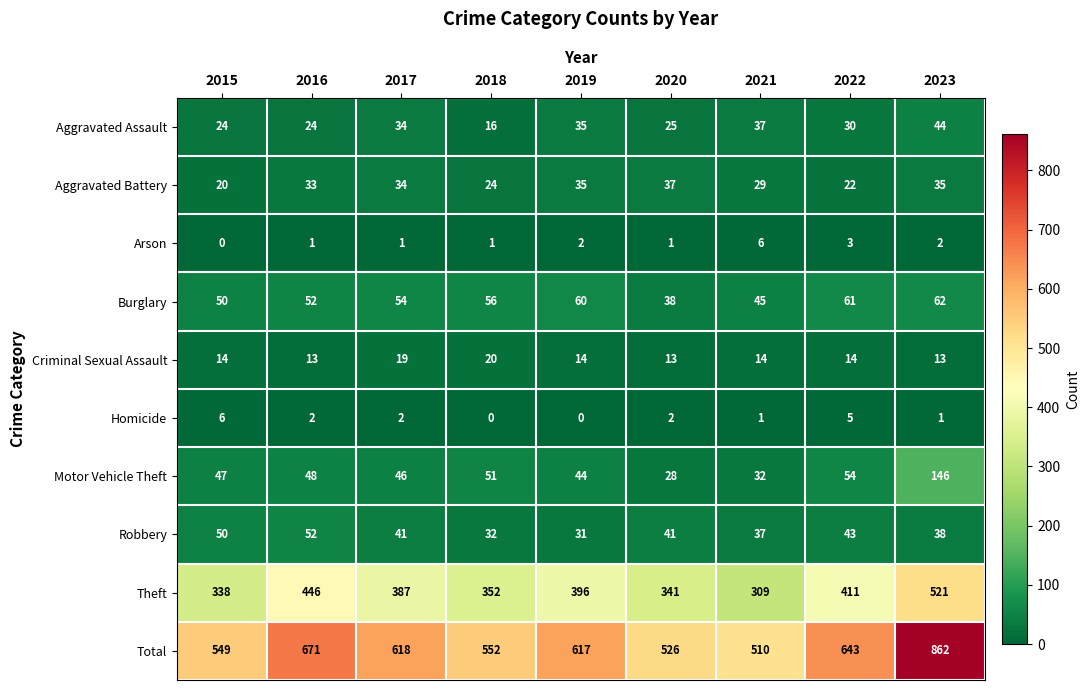

How many data points does each series have?

9